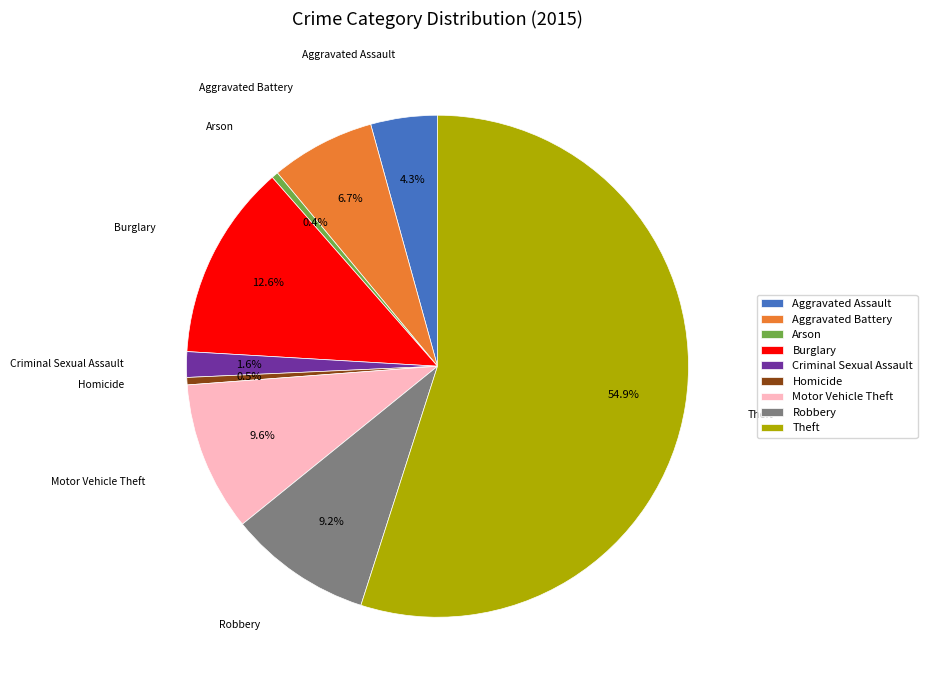

To the nearest percent, what is the difference between the largest and smallest slice percentages?

55%